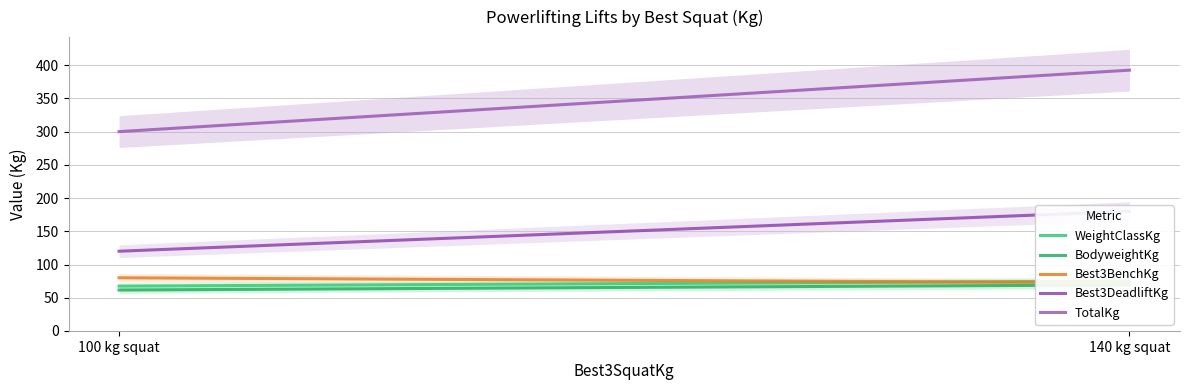

What is the sum of all Best3DeadliftKg values?

300.0